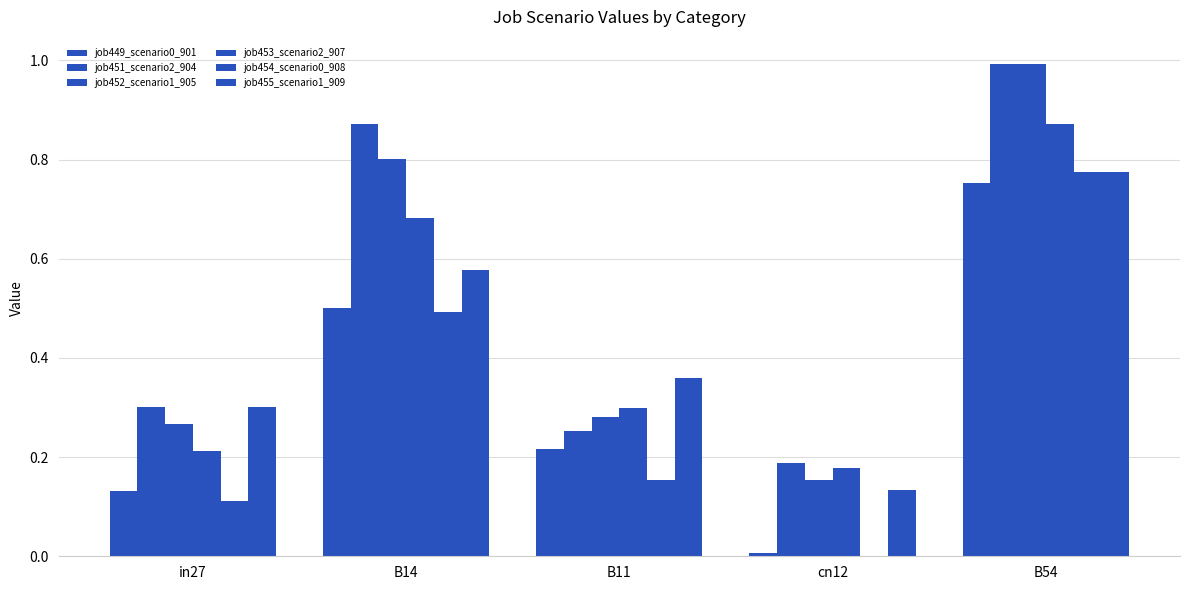

What is the difference between the job455_scenario1_909 values at cn12 and in27?

0.2